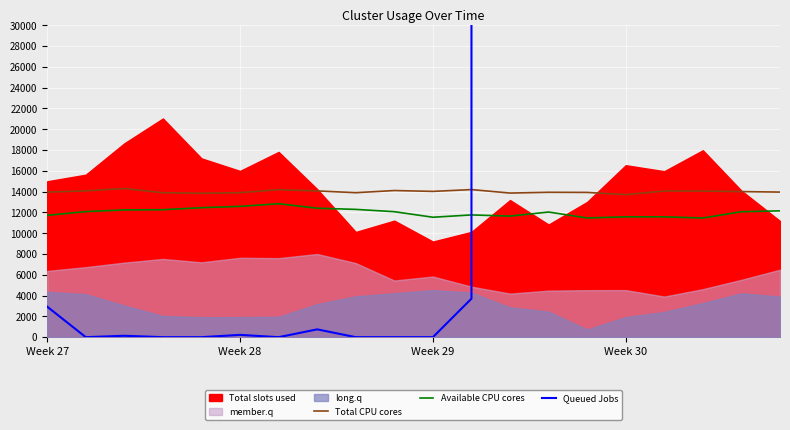

What is the highest value of the Available CPU cores series?

12835.1